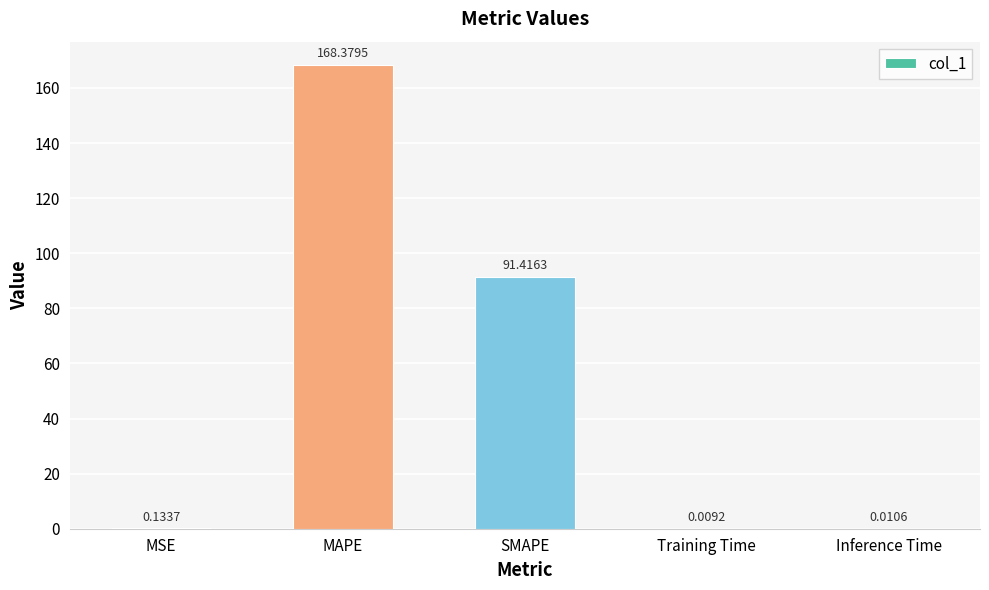

Which category has the highest value across all series?

MAPE